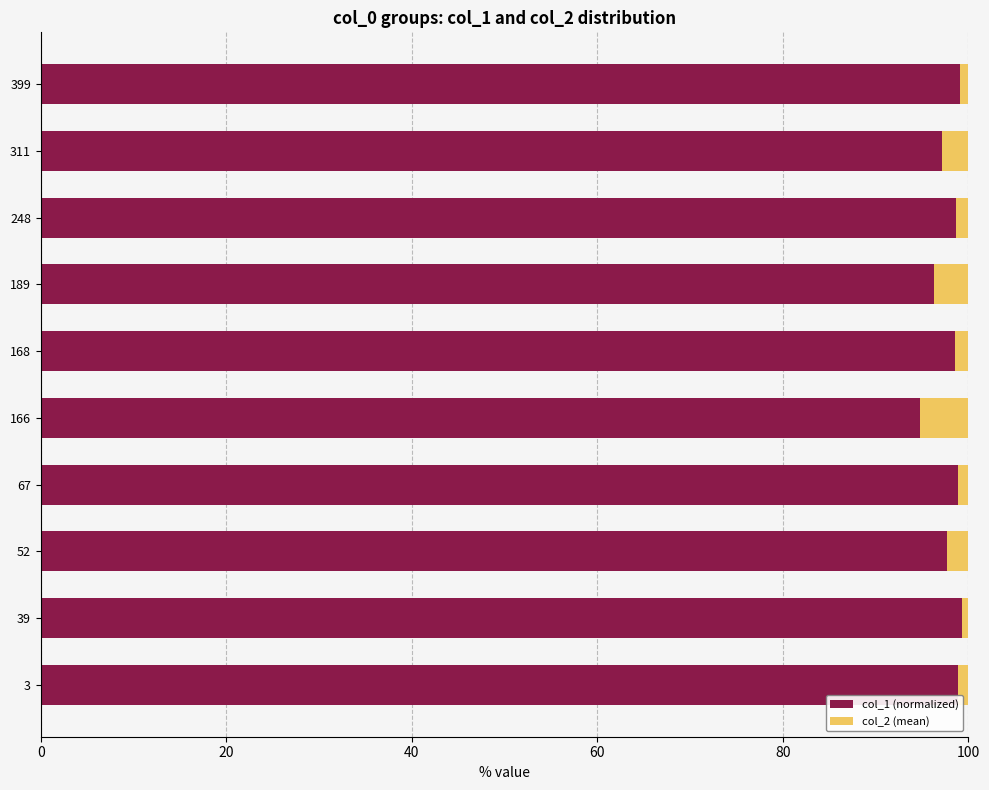

What is the lowest value of the col_1 (normalized) series?

94.8